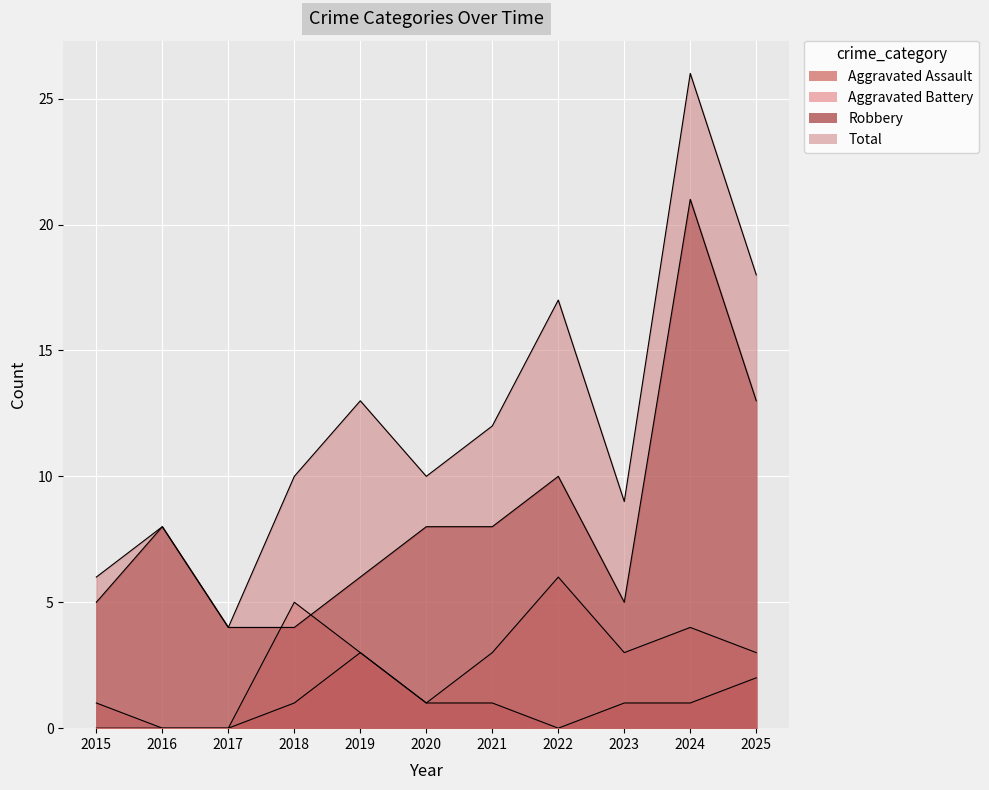

At which label is Aggravated Battery closest to 3?

2019